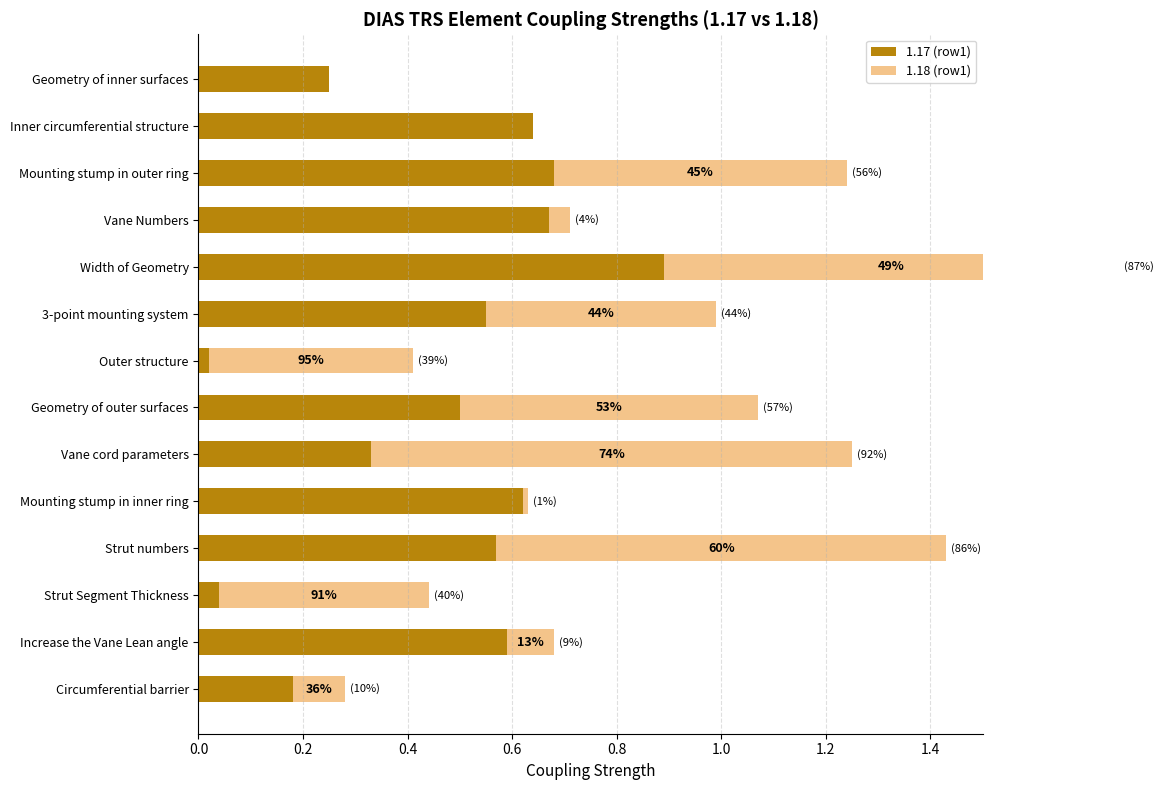

How many distinct data groups are displayed?

2